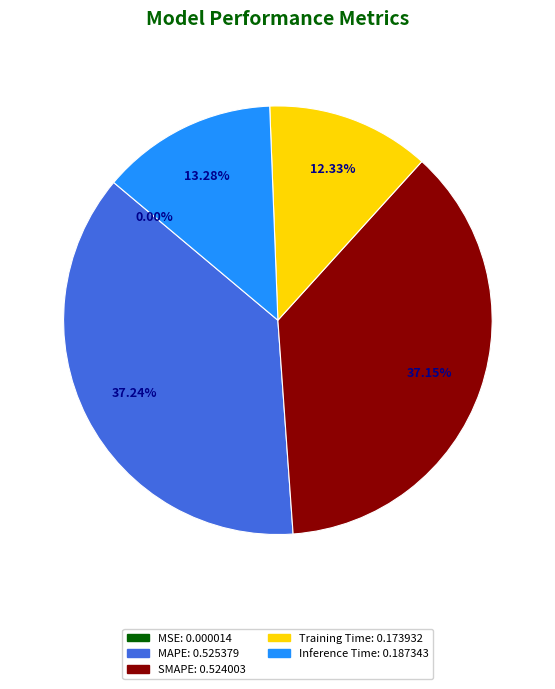

Is there any slice that represents more than half of the pie?

No